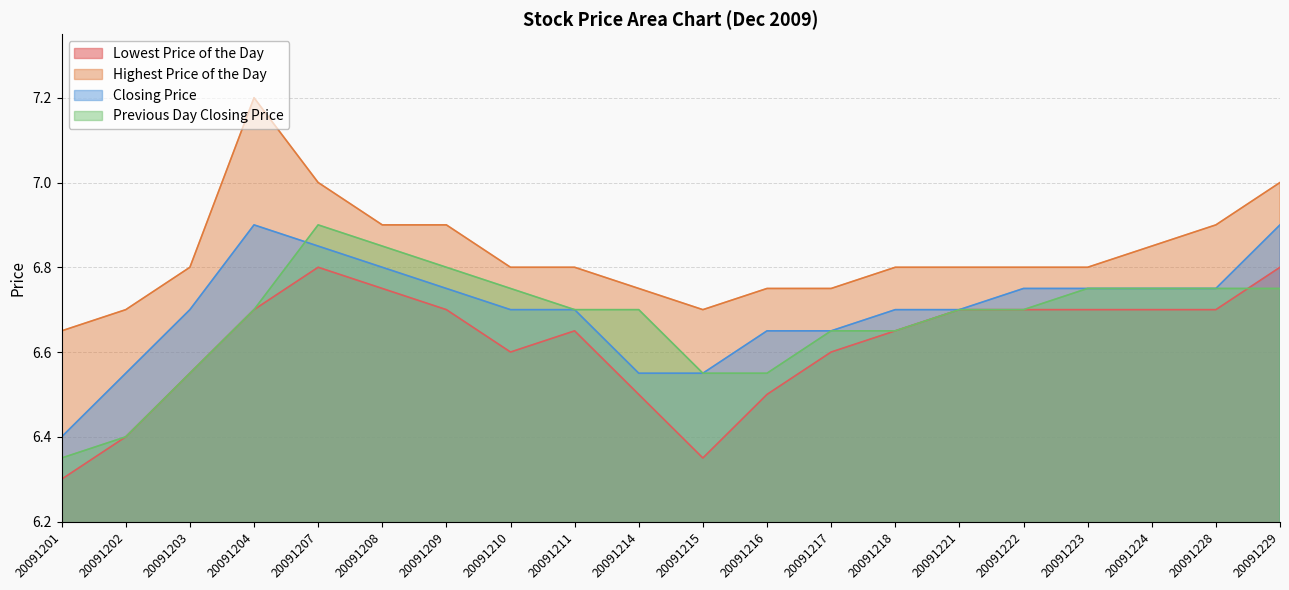

At which category does Previous Day Closing Price reach its first local peak?

20091207